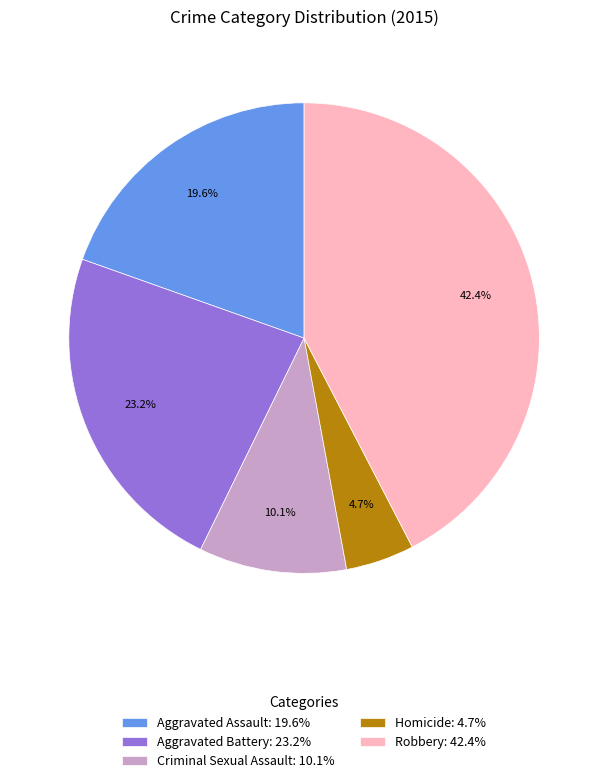

Is it true that Criminal Sexual Assault is 10% of the pie?

True